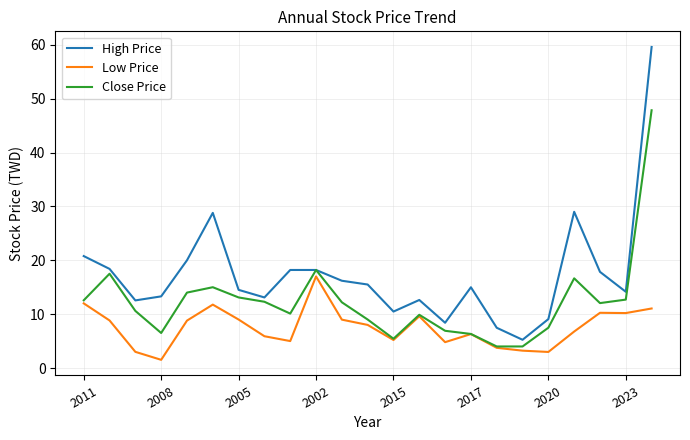

What is the maximum value for High Price?

59.6